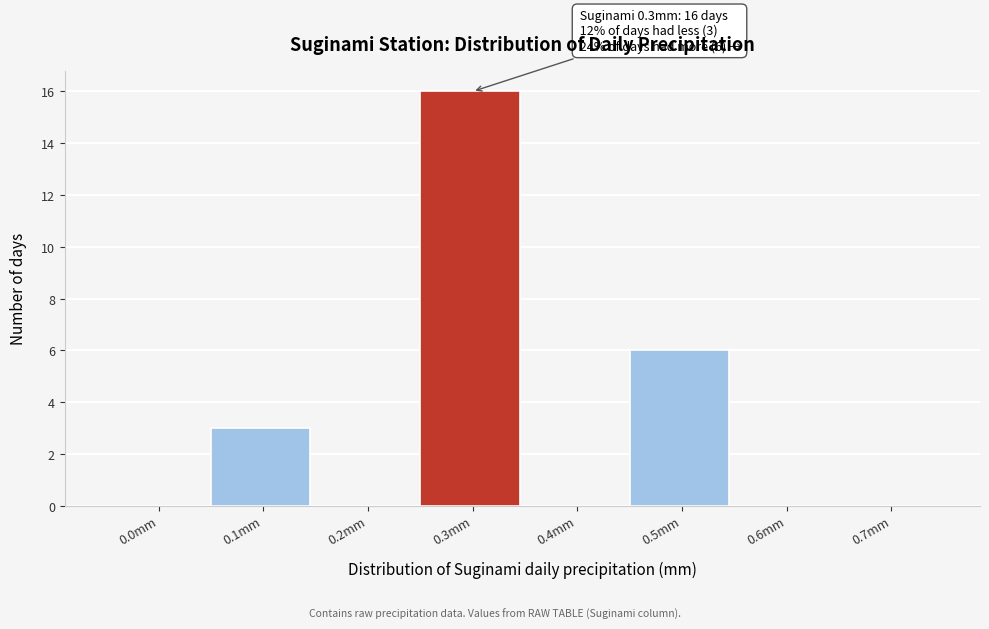

Reading right to left, list all the values displayed in this chart.

0.7mm=0	0.6mm=0	0.5mm=6	0.4mm=0	0.3mm=16	0.2mm=0	0.1mm=3	0.0mm=0